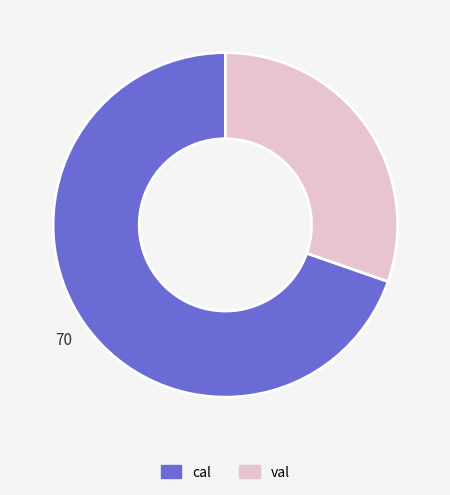

How many slices are in this pie chart?

2